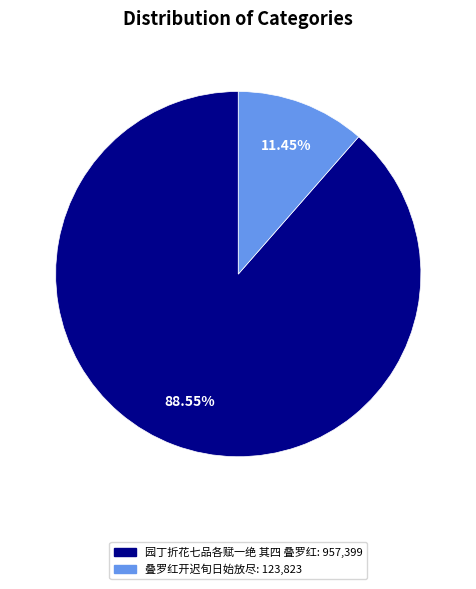

What is the ratio of the value at 园丁折花七品各赋一绝 其四 叠罗红 to the value at 叠罗红开迟旬日始放尽?

7.7